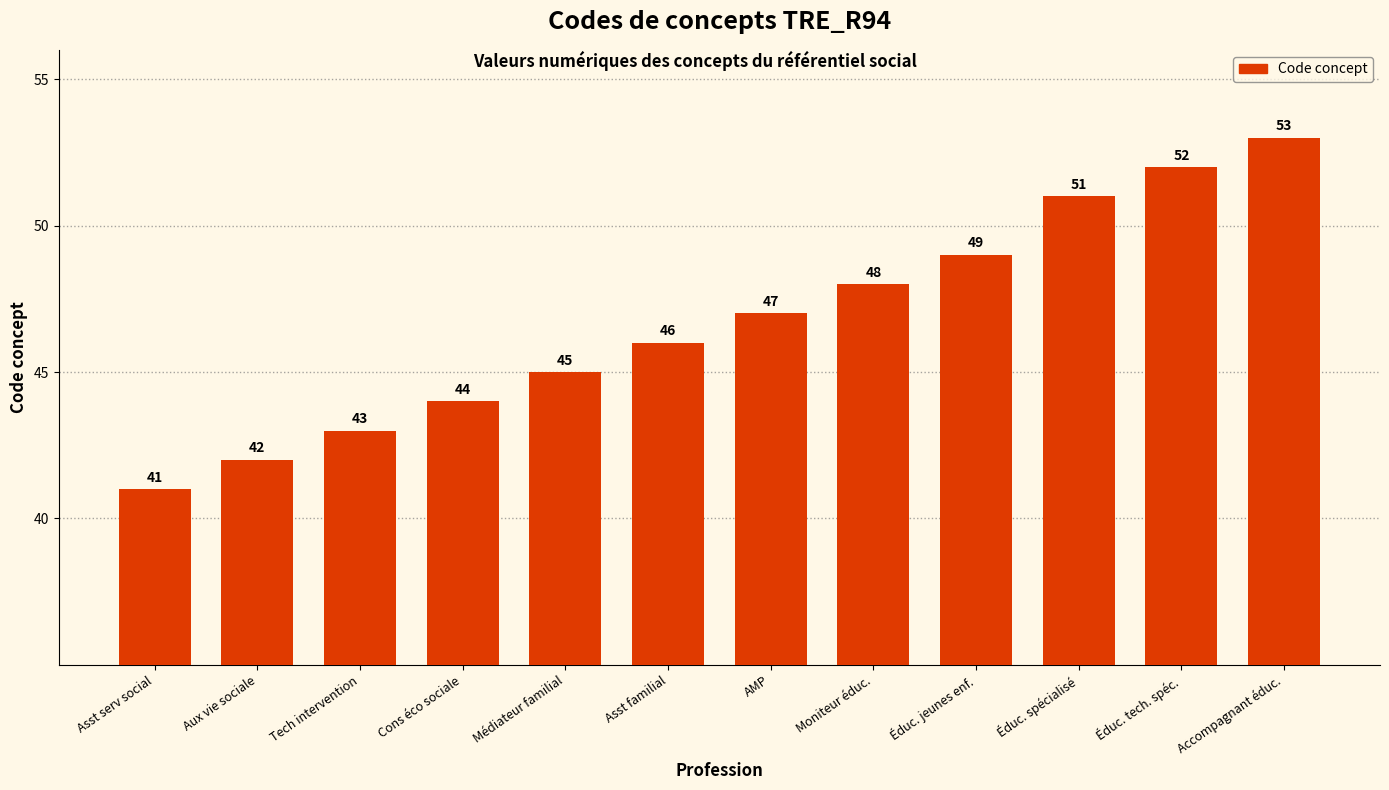

At which category does the chart reach its minimum across all series?

Asst serv social